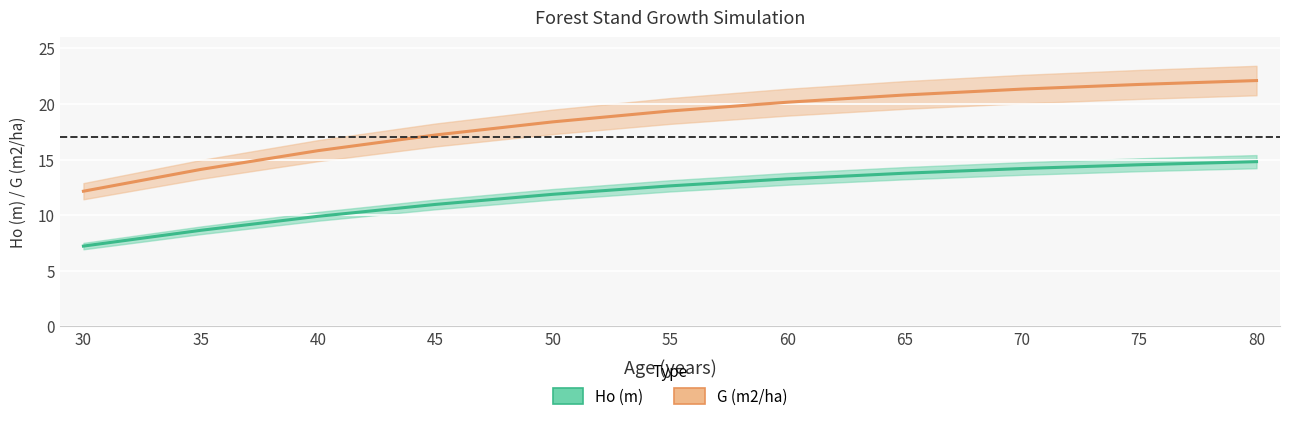

At which label is G (m2/ha) closest to 17?

45